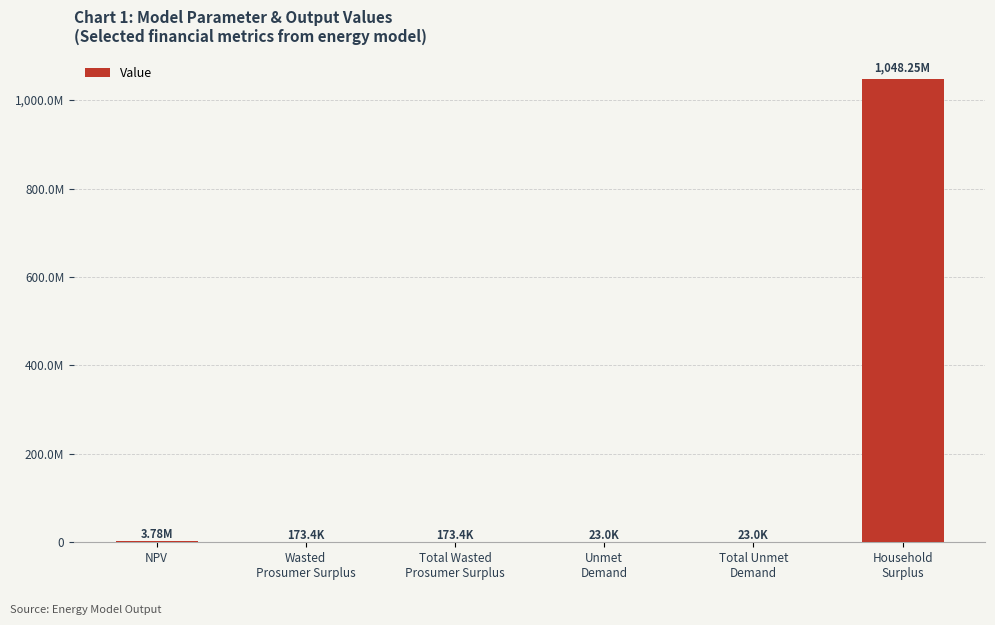

Rank the categories by value from highest to lowest.

Household
Surplus, NPV, Wasted
Prosumer Surplus, Total Wasted
Prosumer Surplus, Unmet
Demand, Total Unmet
Demand